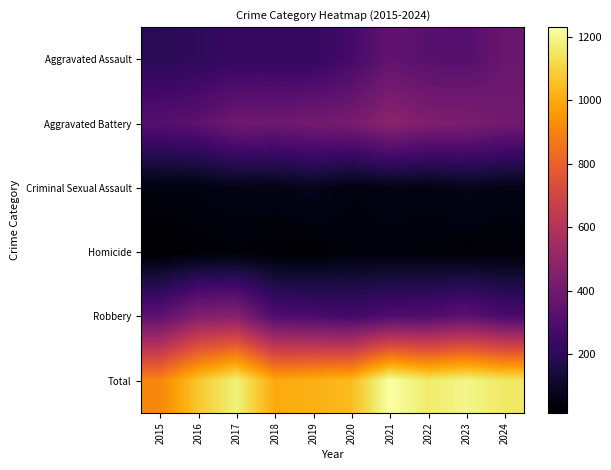

What is the total value across all series at 2019?

2032